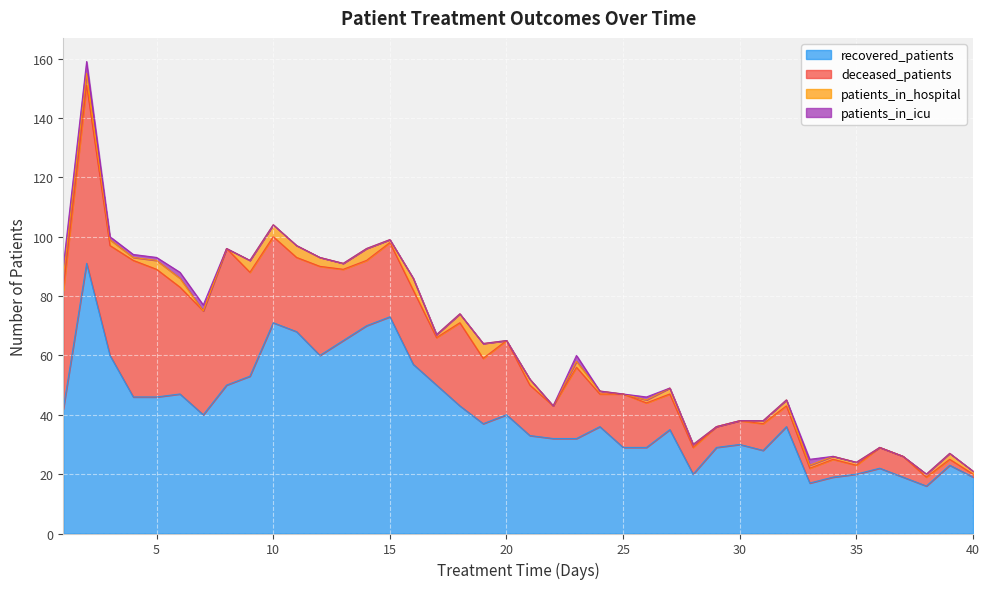

Is it true that deceased_patients equals 3 at 29?

False